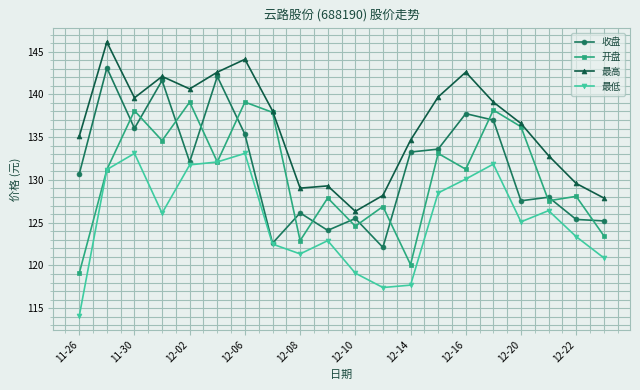

What is the value of the 收盘 point at the 20th from the left?

125.2